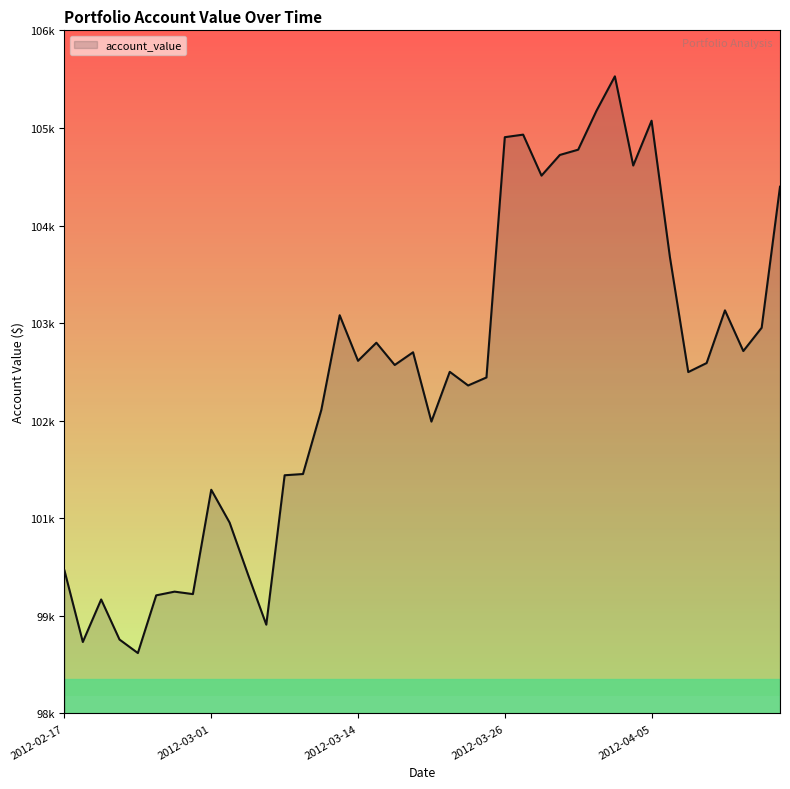

Is this an area chart (filled region under the line)?

Yes